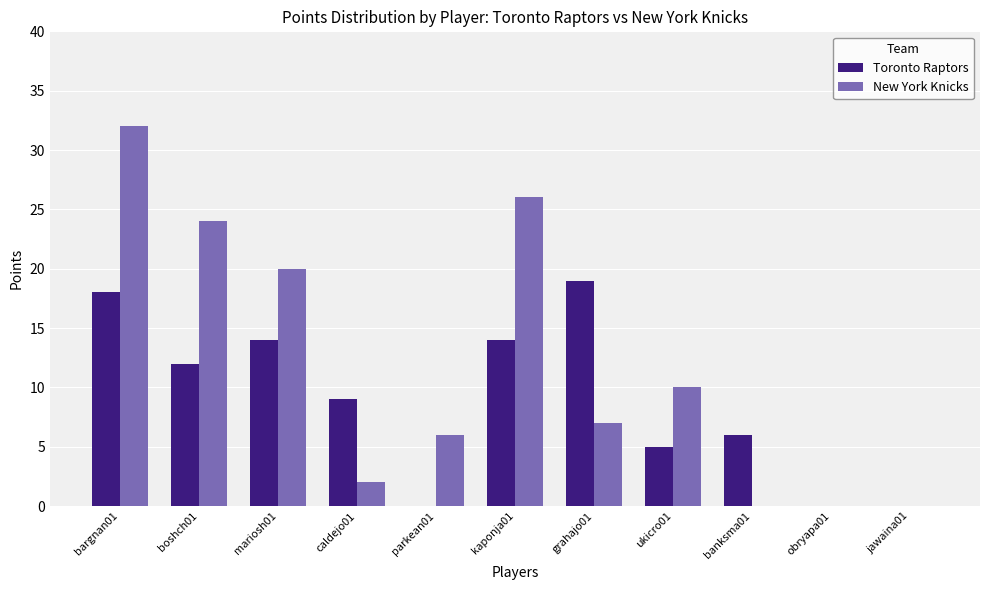

What is the total value across all series at parkean01?

6